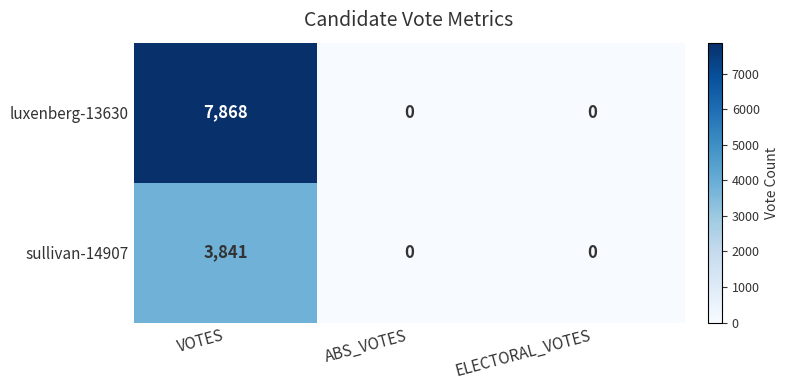

What is the average value of the sullivan-14907 series?

1280